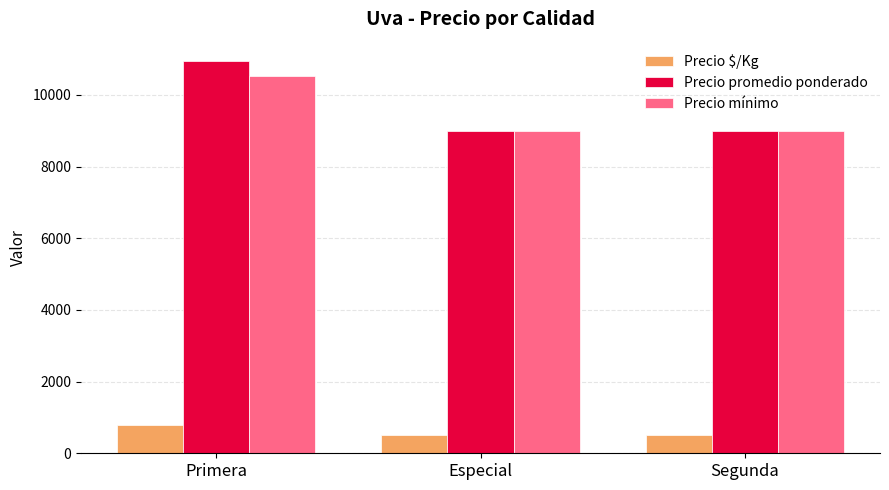

What is the label of the 3rd bar from the right?

Primera